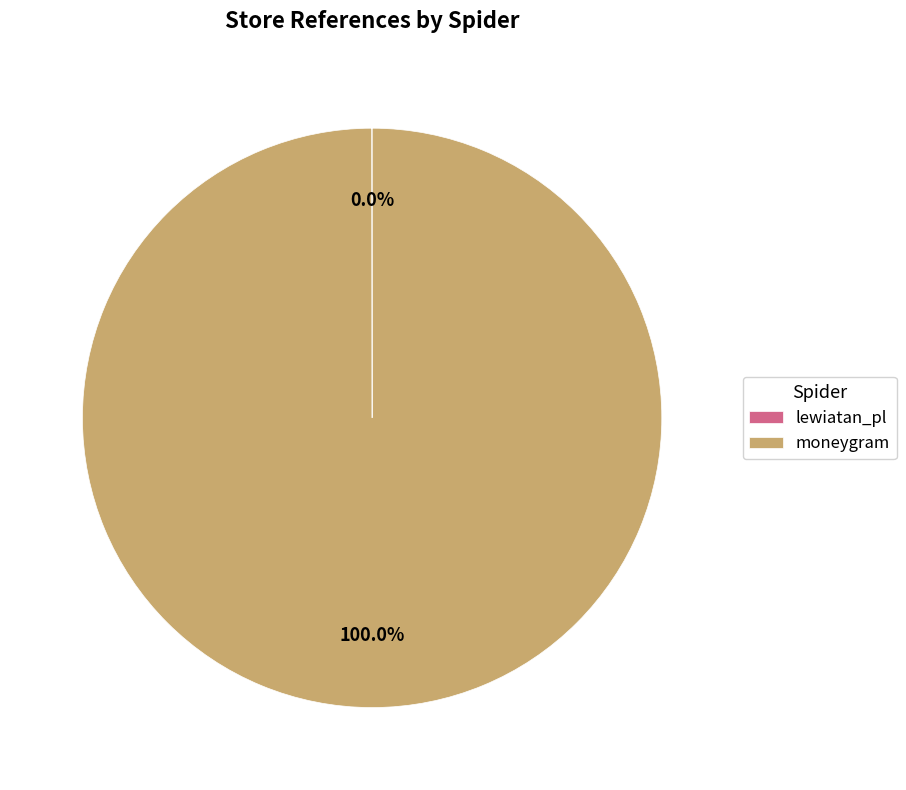

Which slice represents more than half of the pie?

moneygram